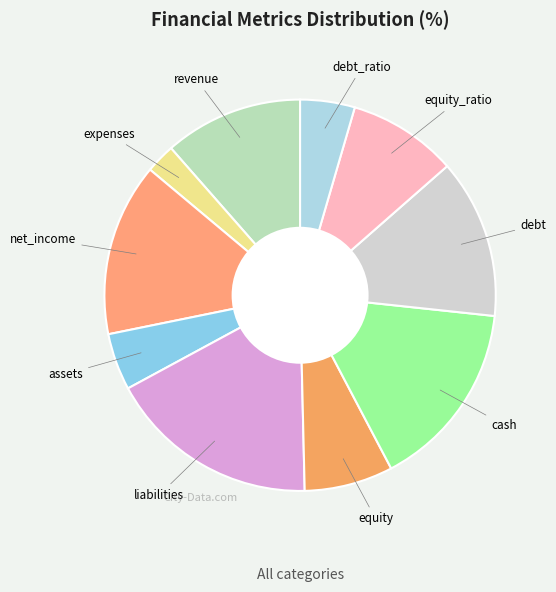

Approximately how many times larger is the value at debt_ratio compared to equity_ratio?

0.5